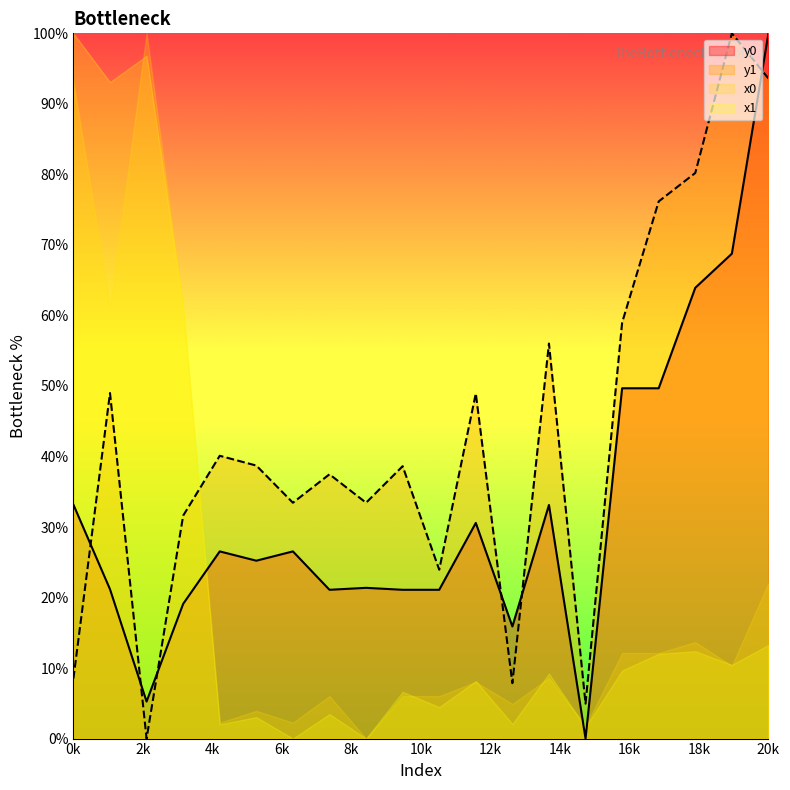

How many interior local valleys does the y1 series have?

6